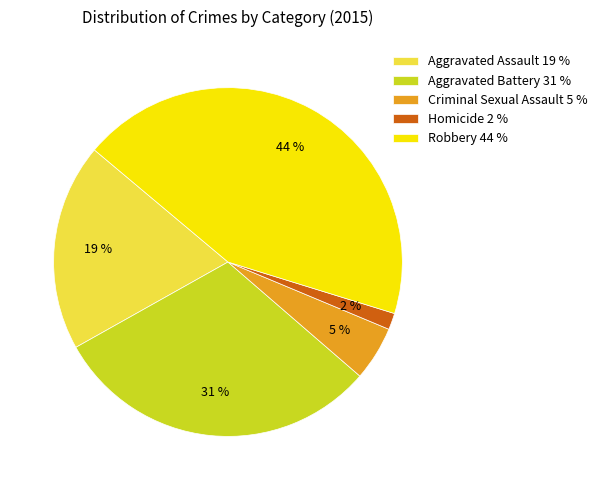

True or false: Robbery accounts for 50% of the total.

False